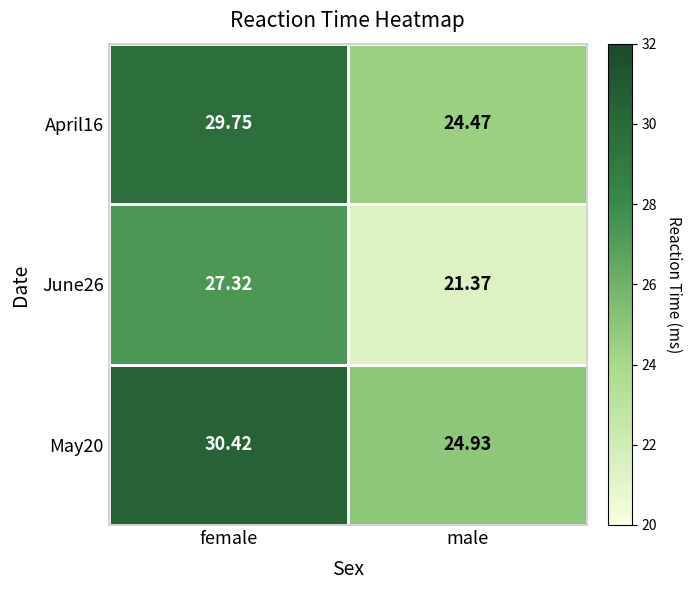

At which category is the sum across all series the highest?

female